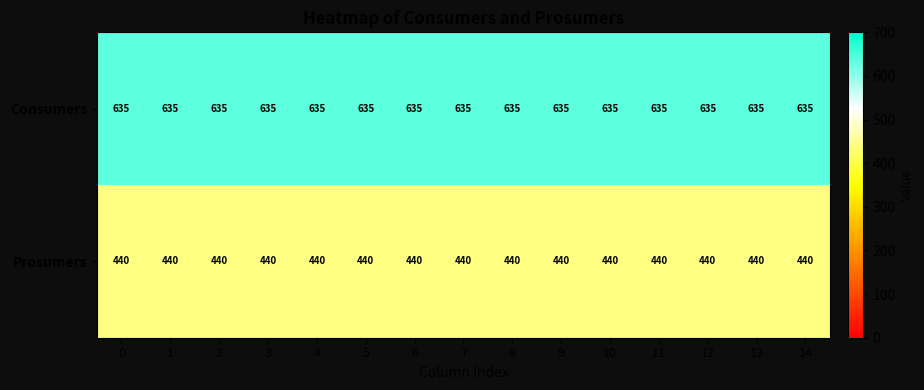

What is the minimum value shown in the chart?

440